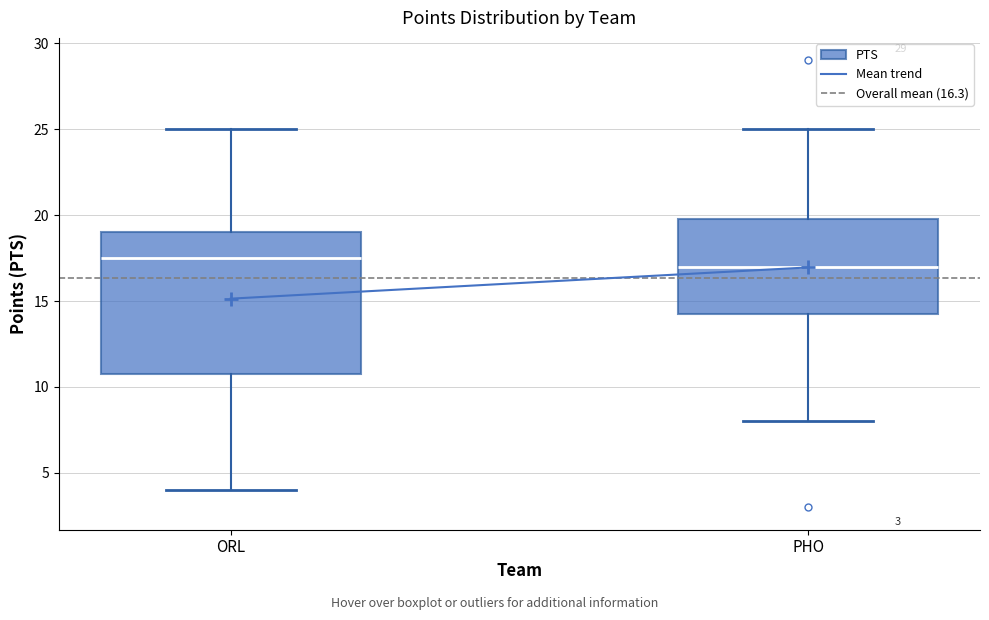

Which box is the tallest, from its lower edge to its upper edge?

ORL